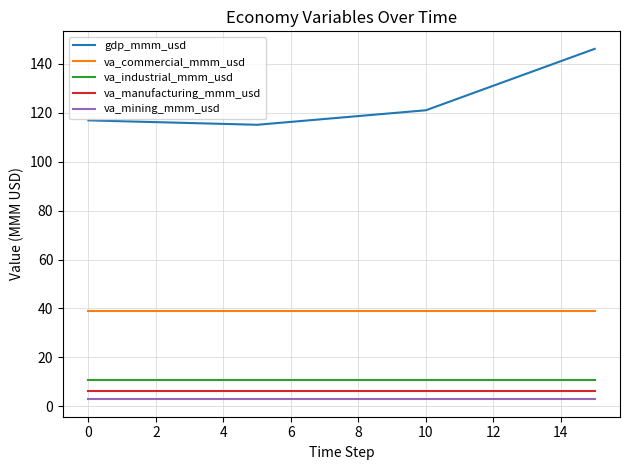

What are all the series names shown in the legend?

gdp_mmm_usd, va_commercial_mmm_usd, va_industrial_mmm_usd, va_manufacturing_mmm_usd, va_mining_mmm_usd